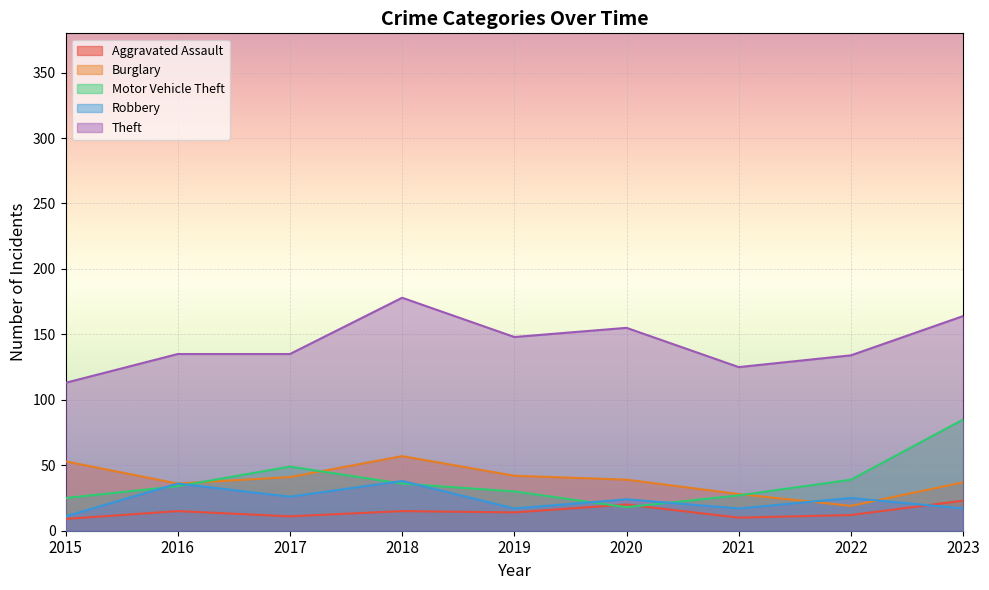

How many lines are shown in the chart?

5